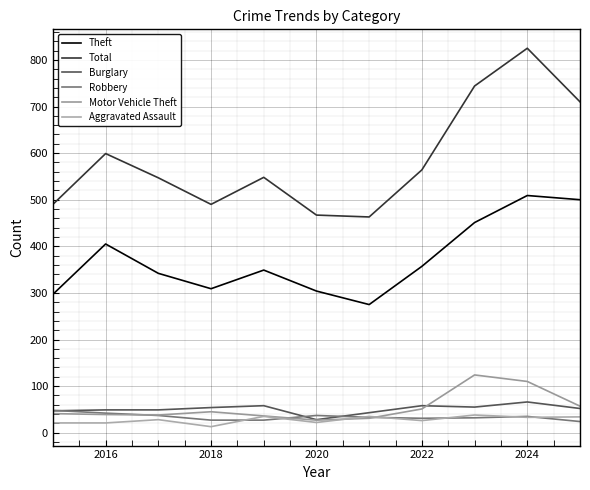

How many lines are shown in the chart?

6